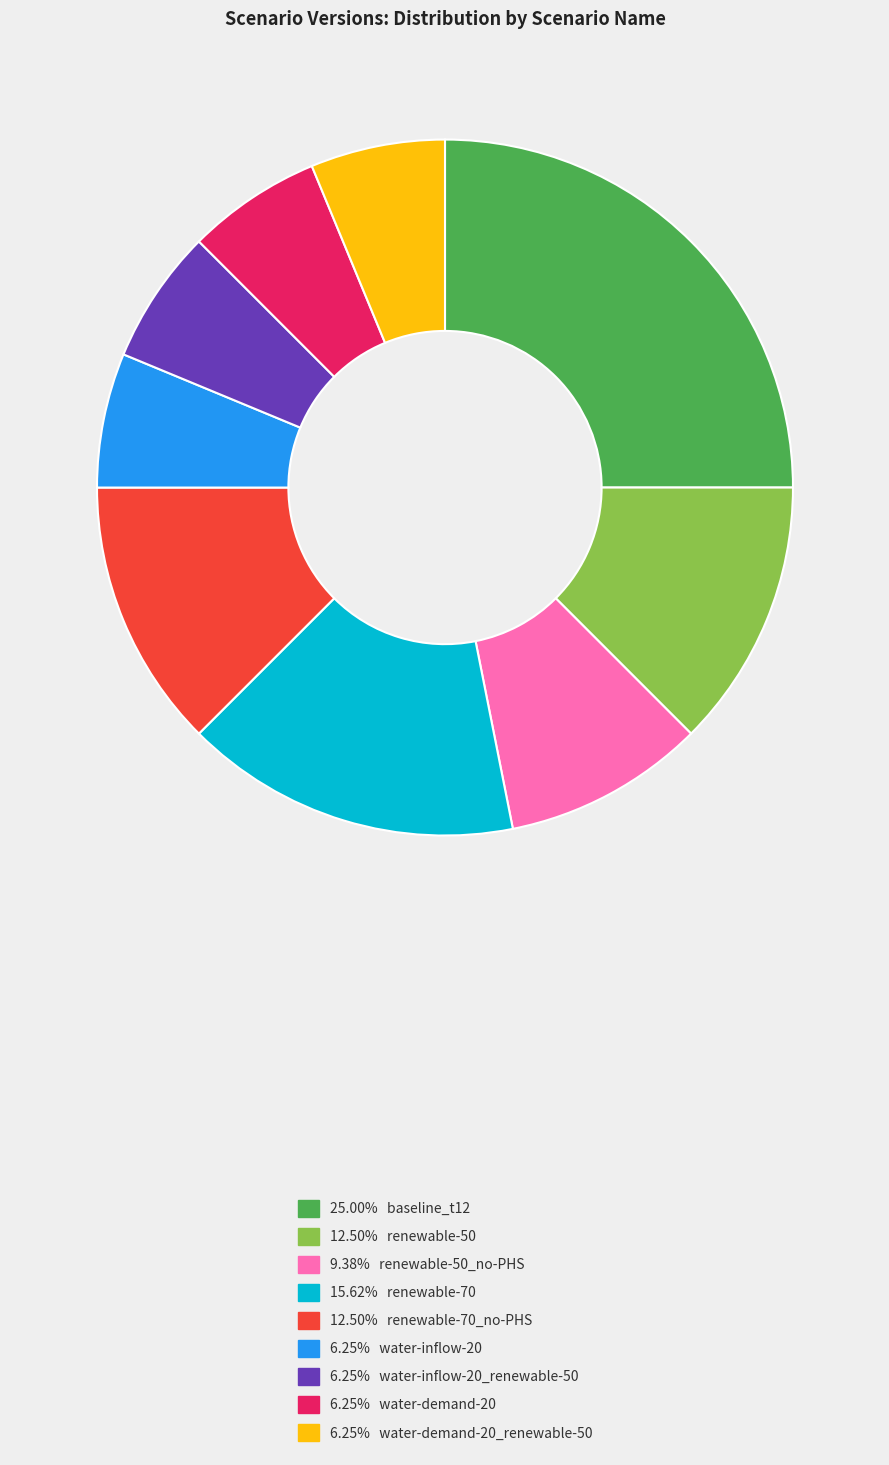

How many segments does this pie chart have?

9